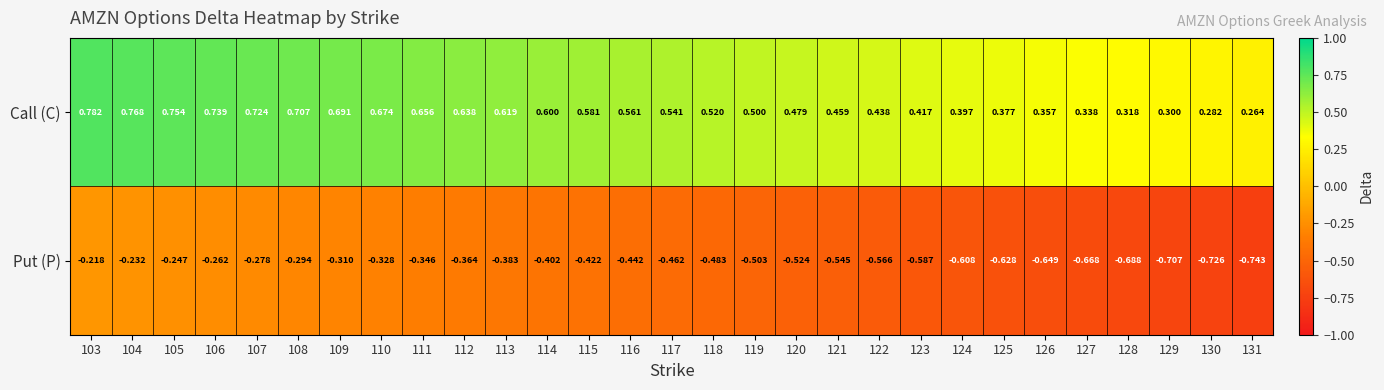

Rank the series at 128 from lowest to highest value.

Put (P), Call (C)